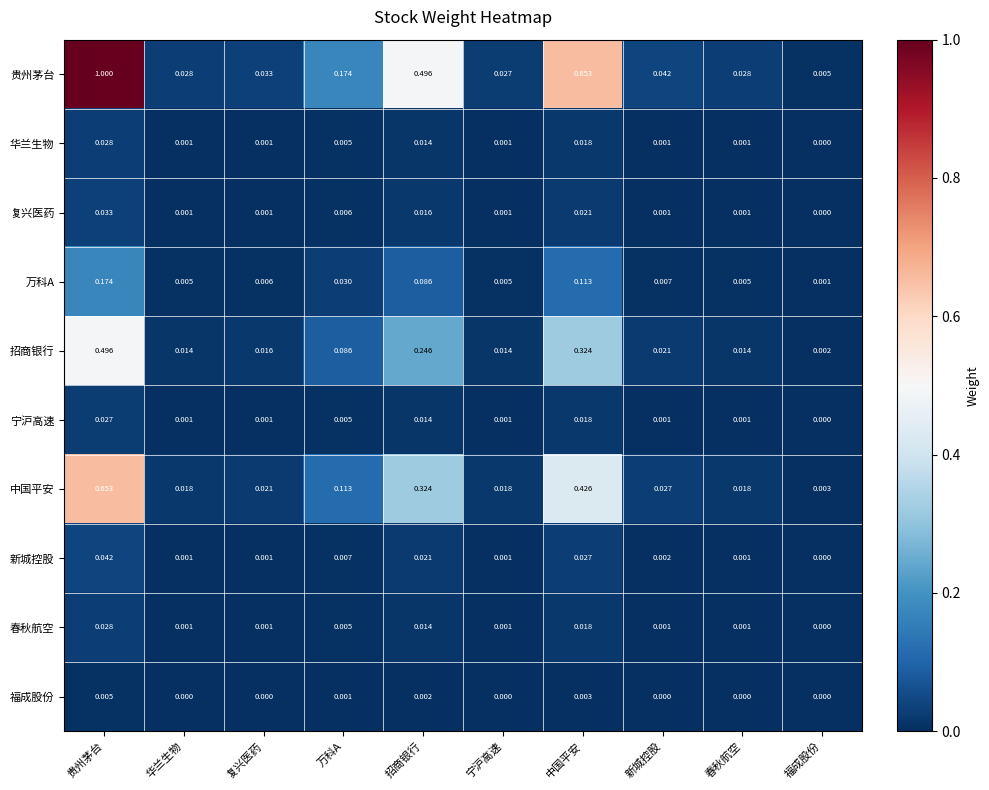

How many distinct data groups are displayed?

10